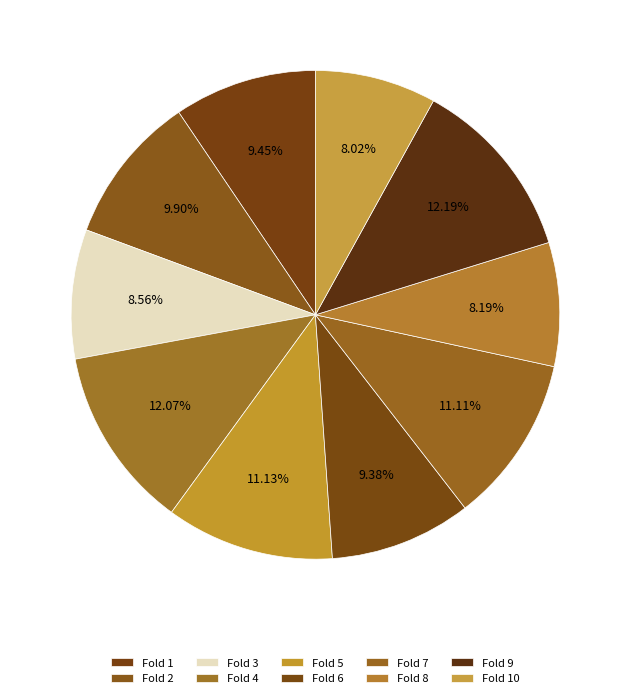

What is the largest slice in the pie chart?

Fold 9